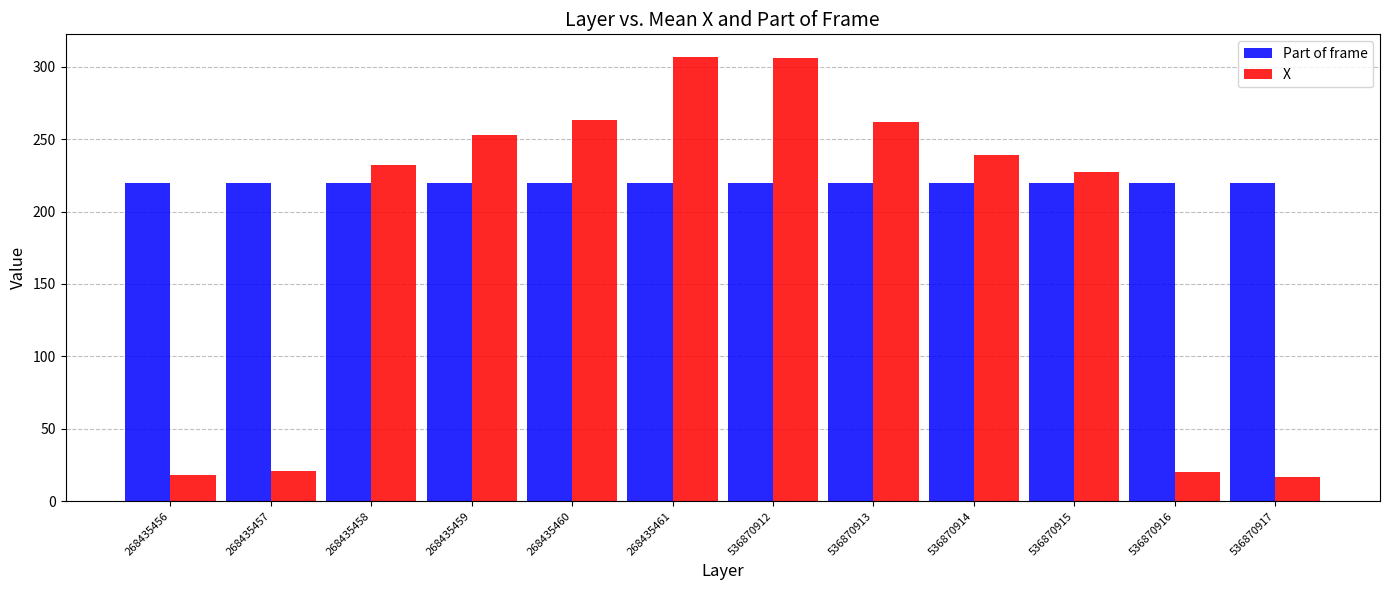

Rank the series by their maximum value, from highest to lowest.

X, Part of frame